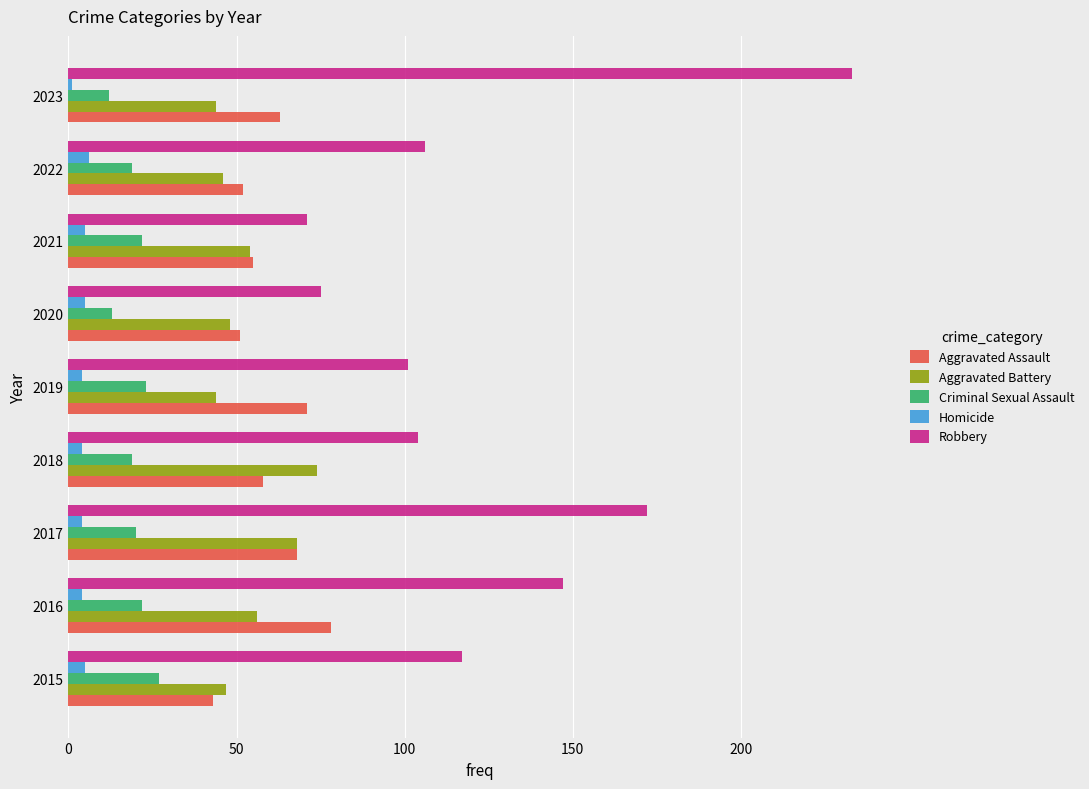

Which category has the lowest value across all series?

2023